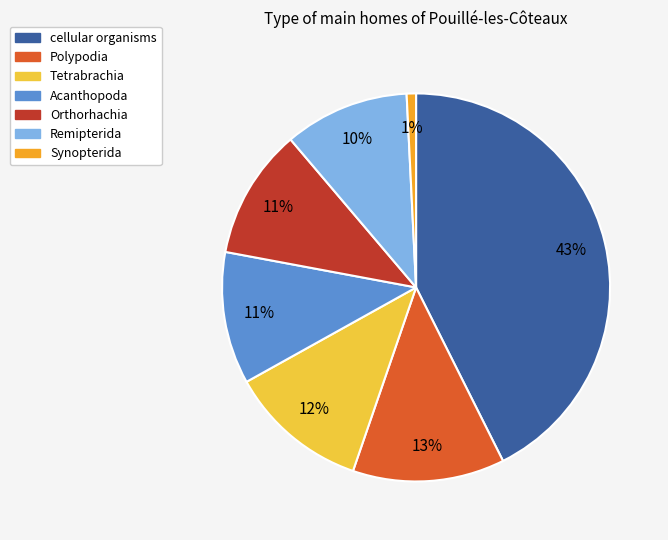

Which slice is the largest?

cellular organisms